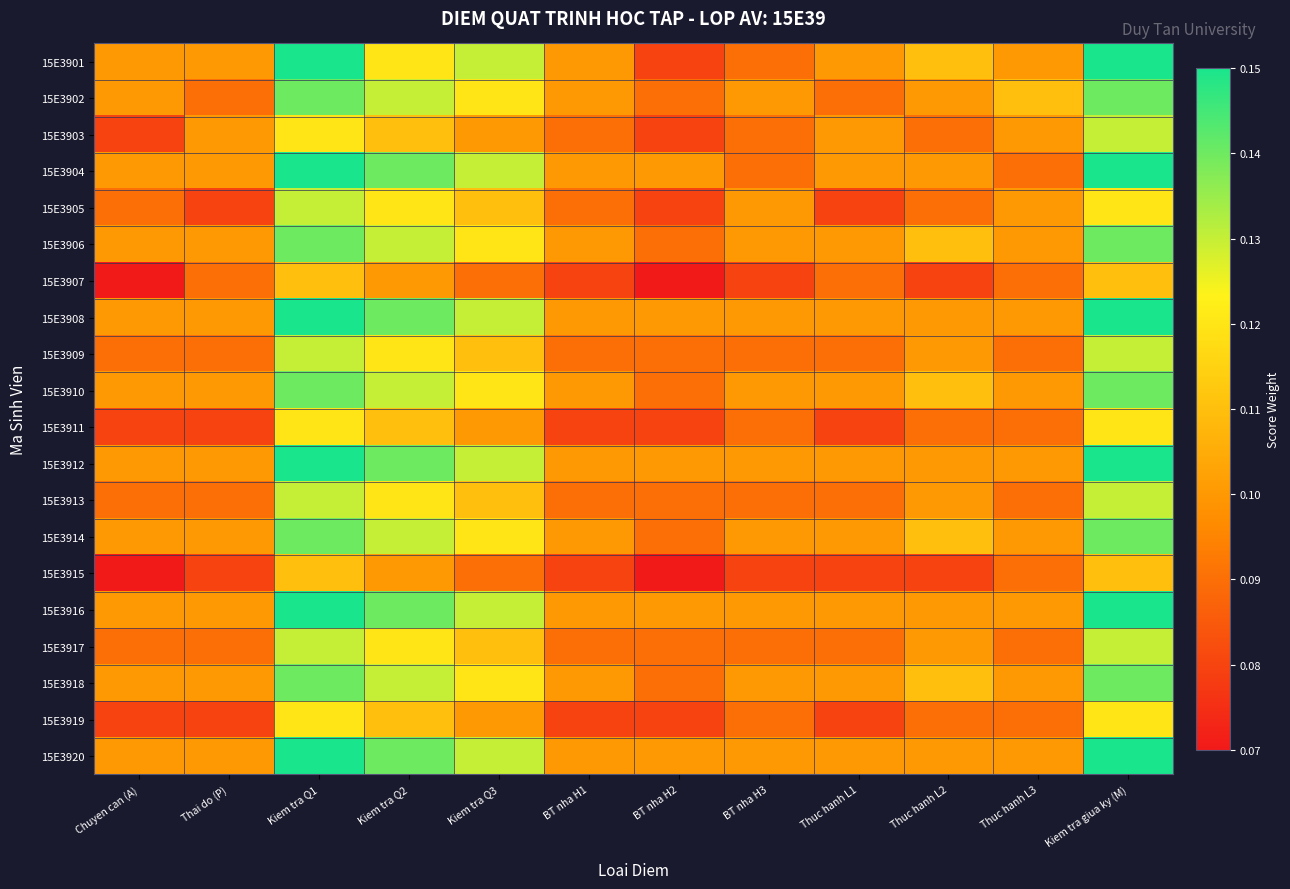

At how many categories does at least one series exceed 0?

12